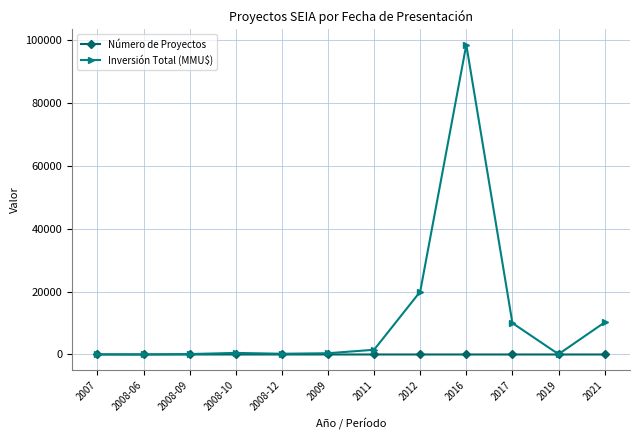

Rank the series at 2017 from lowest to highest value.

Número de Proyectos, Inversión Total (MMU$)